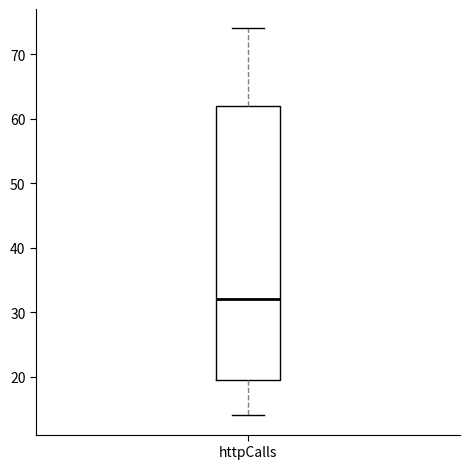

Where does the median line of the box for httpCalls sit on the y-axis? The values are not printed on the chart, so give them approximately, as read against the axis.

32